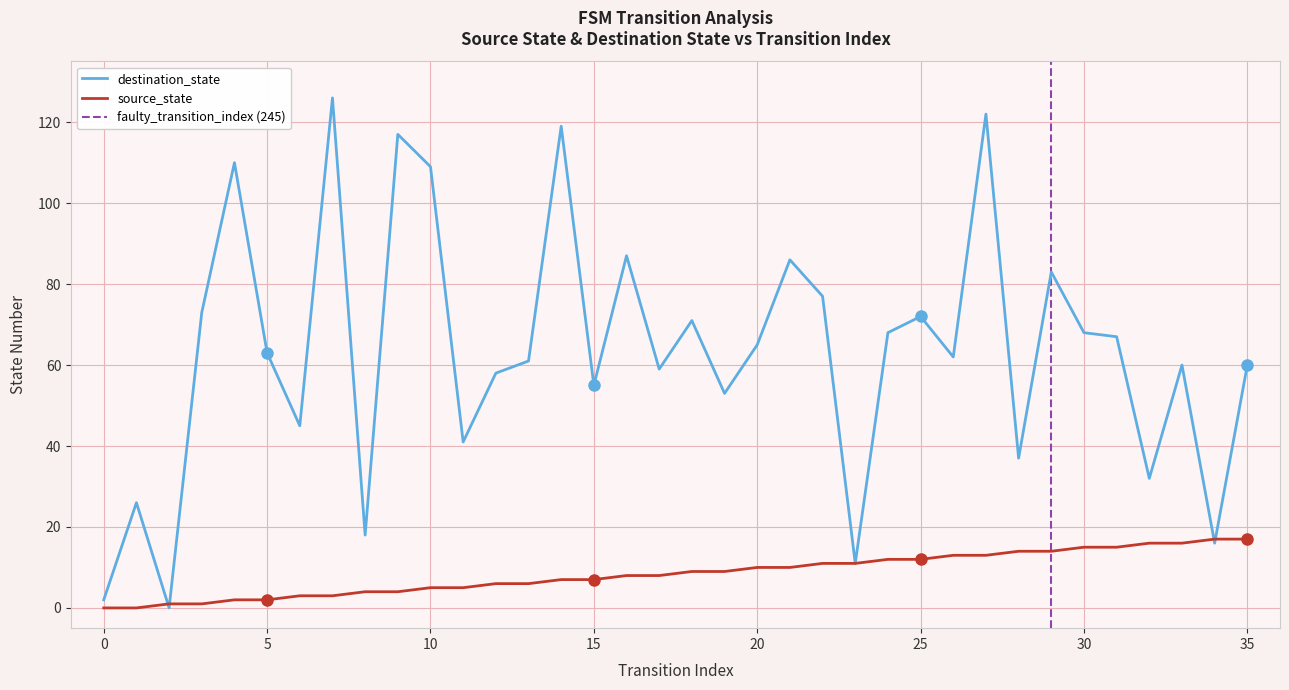

How many times do destination_state and source_state cross each other?

4